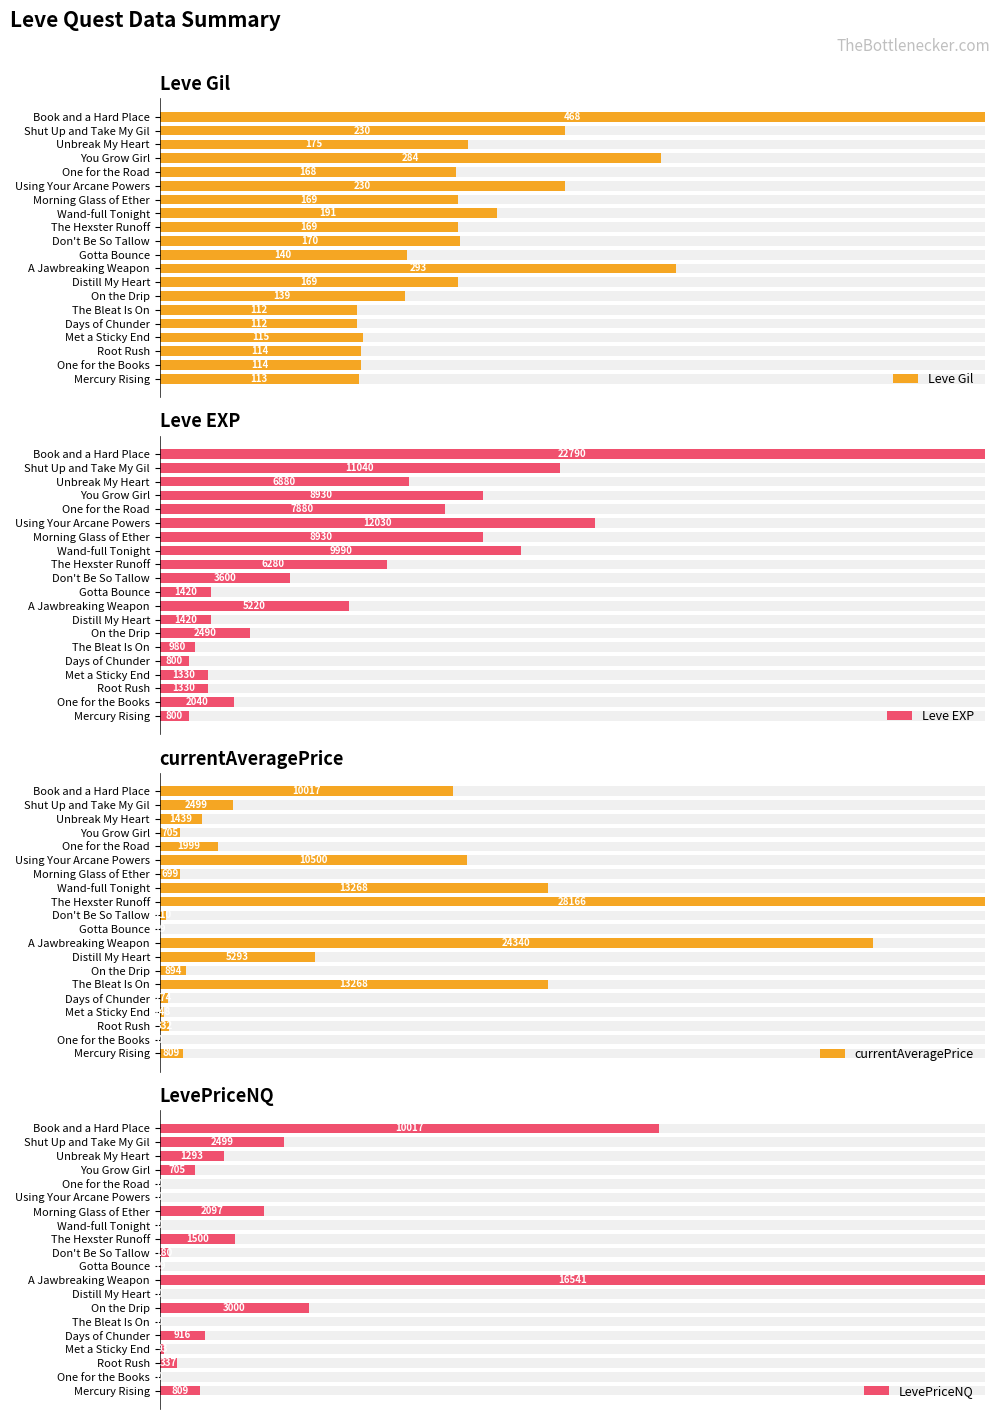

Does the chart contain stacked bars?

No